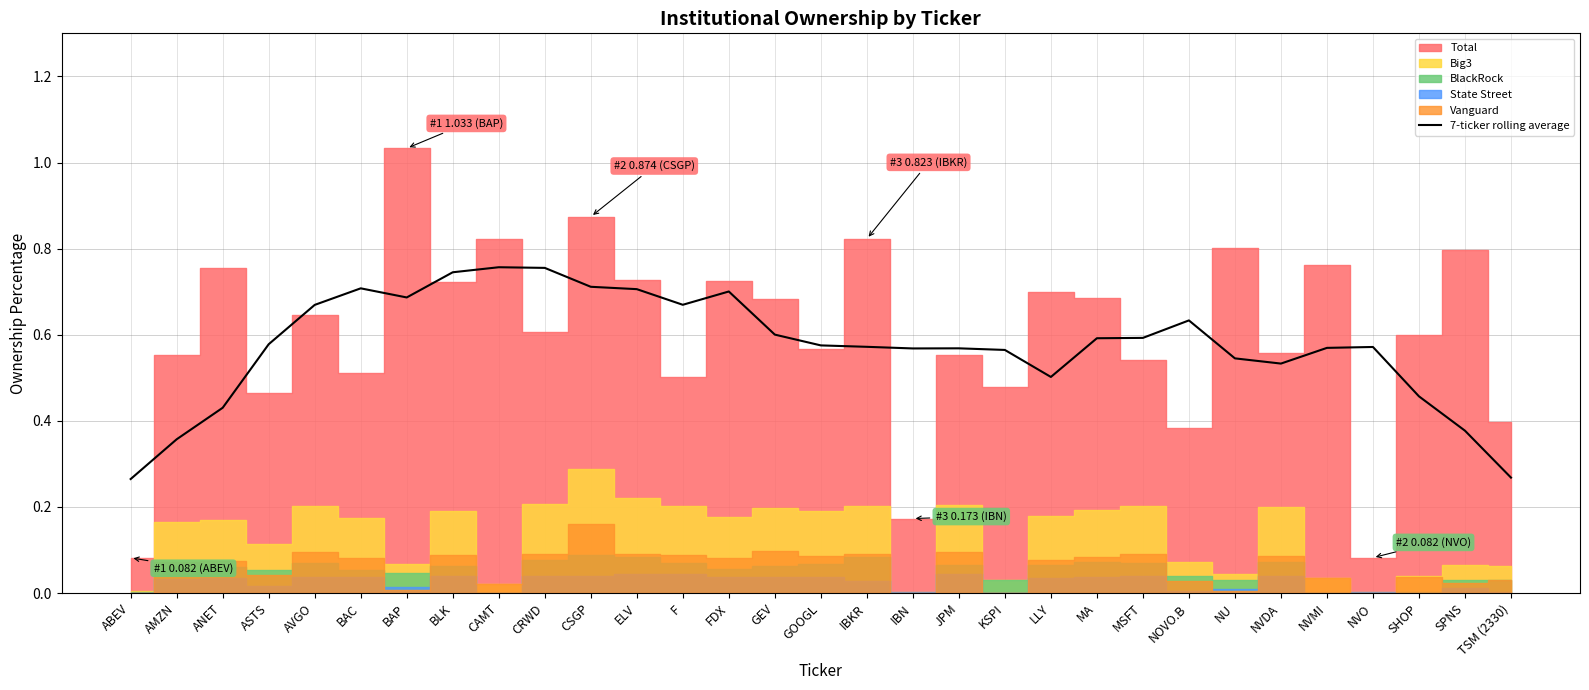

What is the label of the 14th point from the left?

FDX